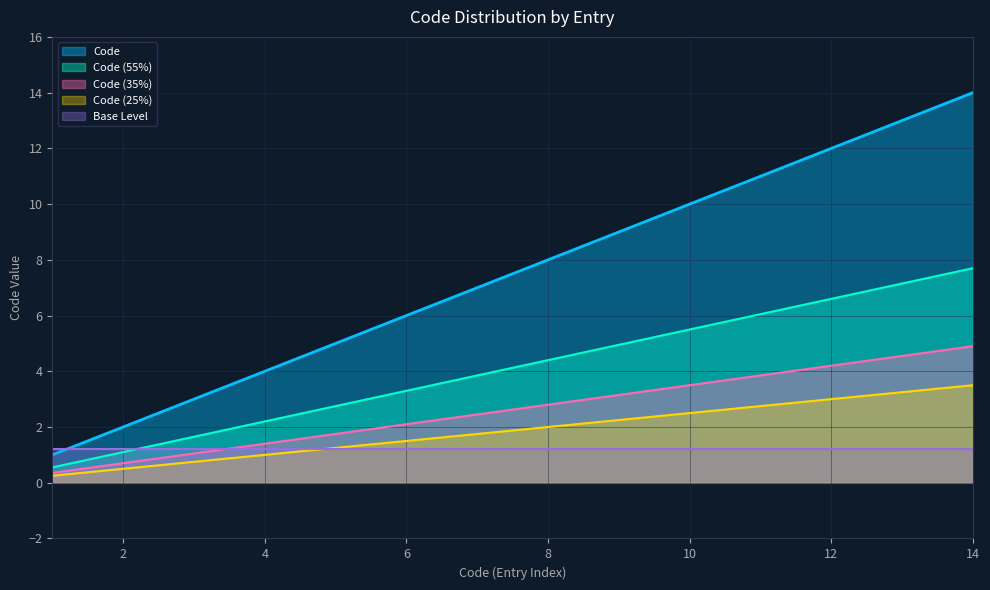

Reading left to right, what are all the values shown in this chart?

1=1	1=2	1=3	1=4	1=5	1=6	1=7	1=8	1=9	1=10	1=11	1=12	1=13	1=14